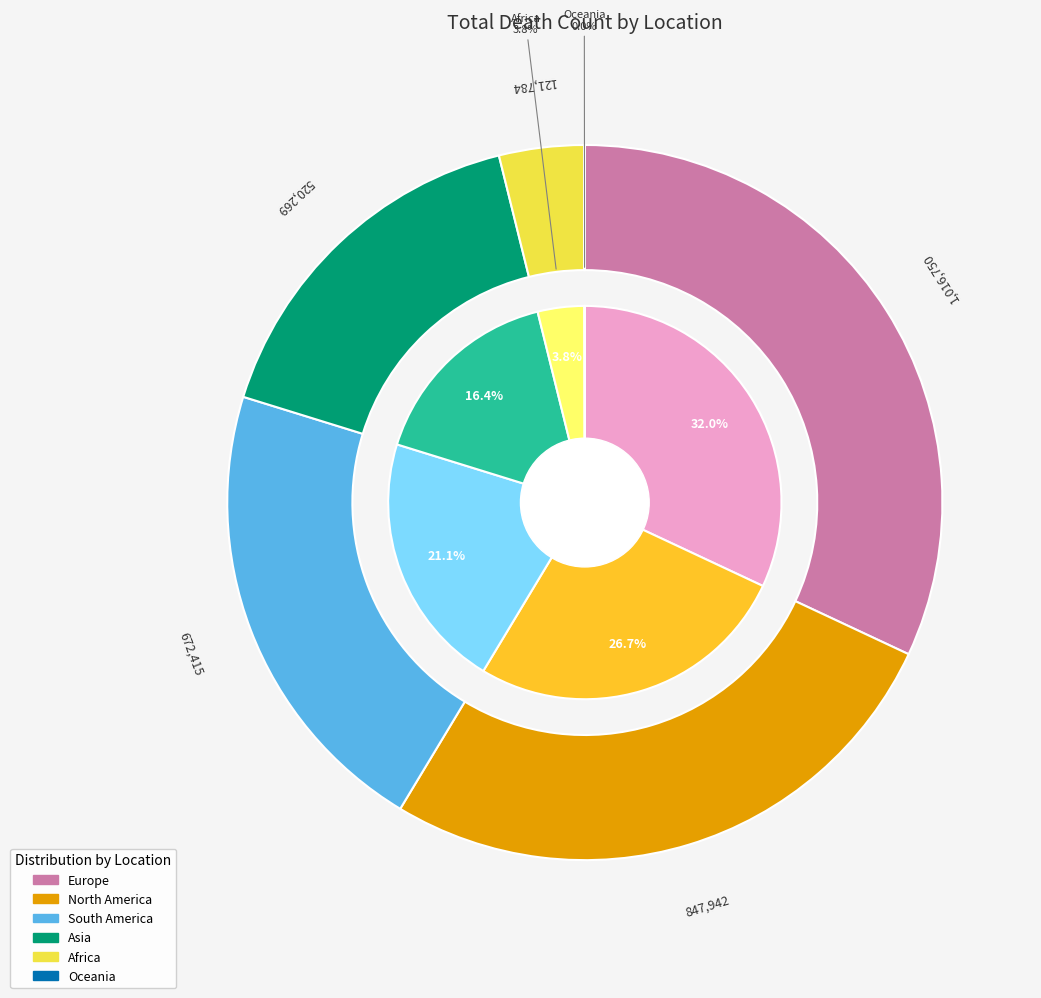

Combined, what portion of the pie is Europe and Africa?

35.8%